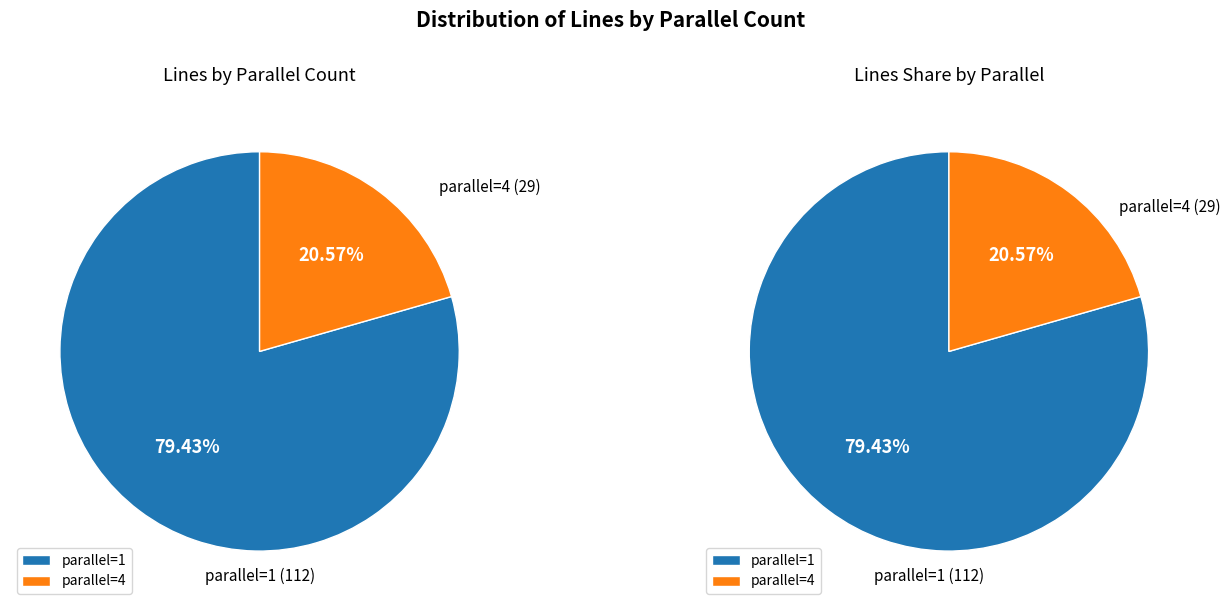

Between parallel=4 and parallel=1, which is larger?

parallel=1